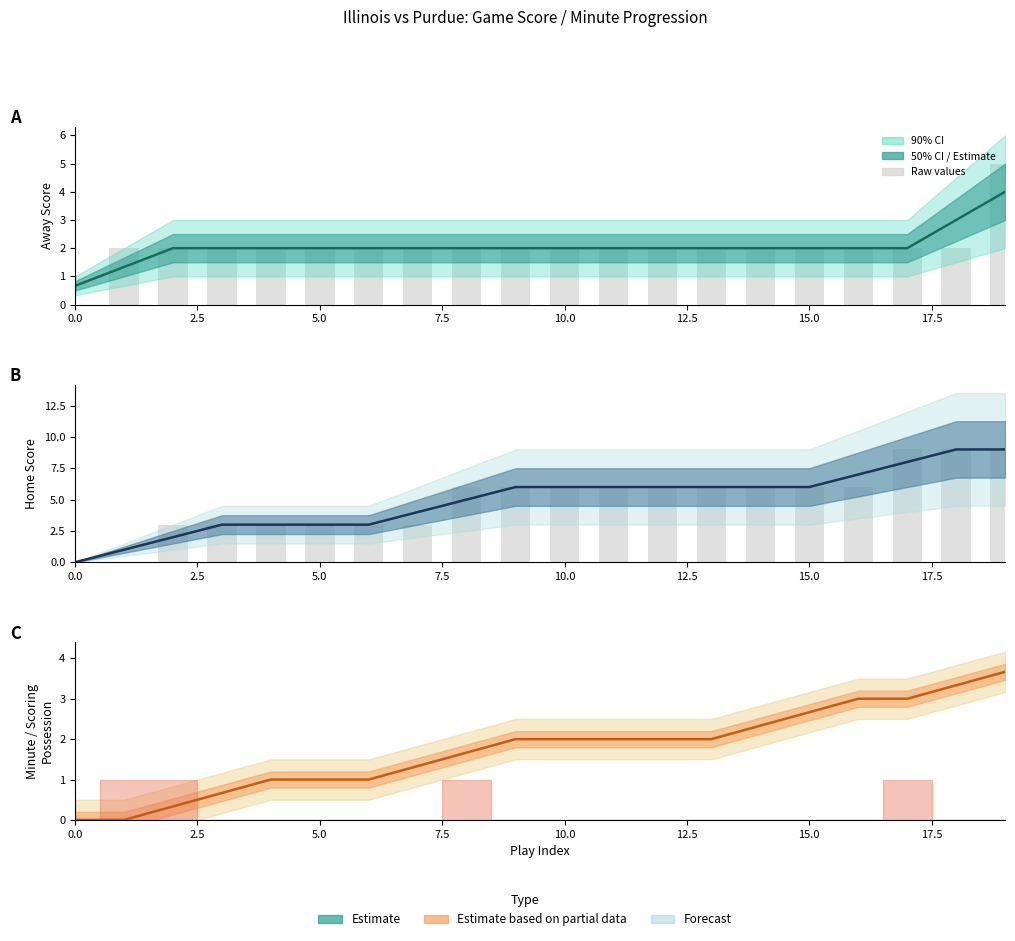

Where does the Home Score (median) series first go above 6?

16